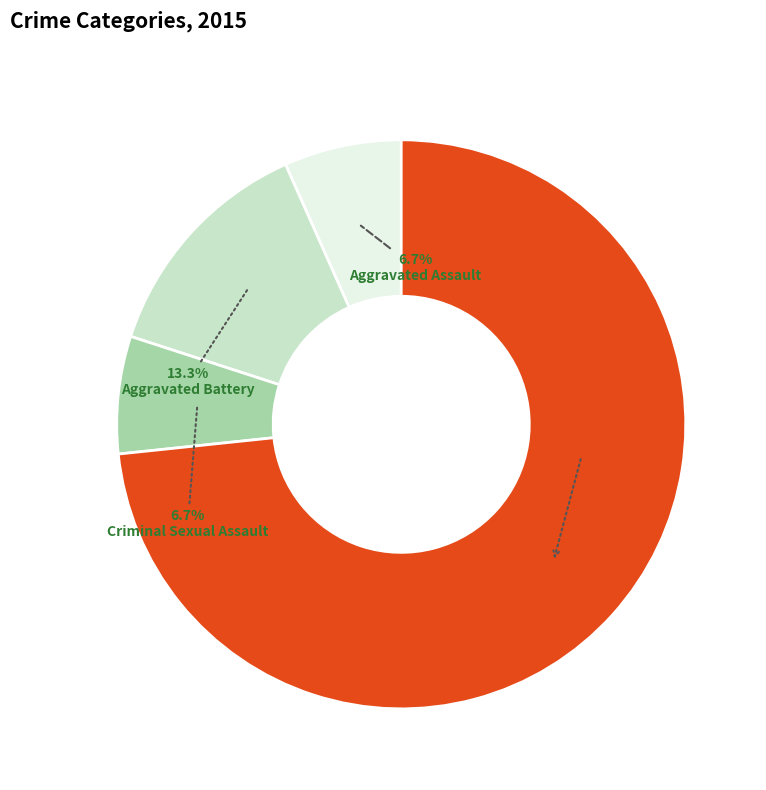

To the nearest percent, what is the difference between the largest and smallest slice percentages?

67%